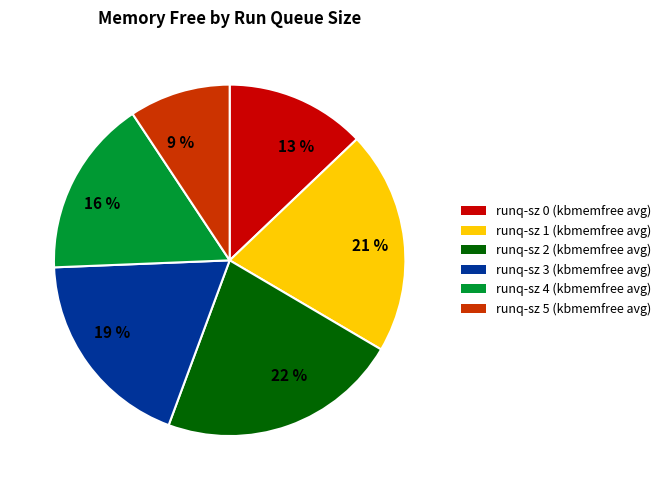

Between 9 % and 19 %, which is larger?

19 %